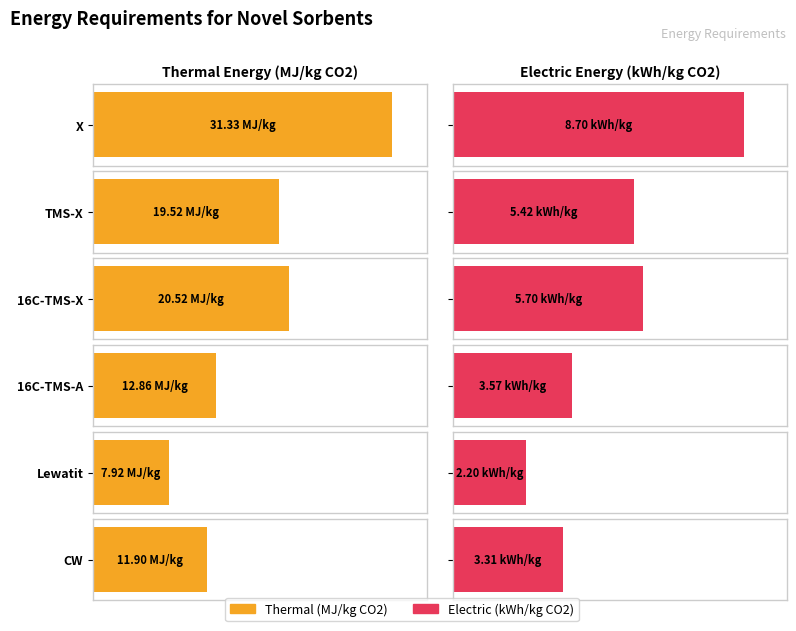

Rank the series by their average value, from highest to lowest.

thermal (MJ/kg CO2), electric (kWh/kg CO2)